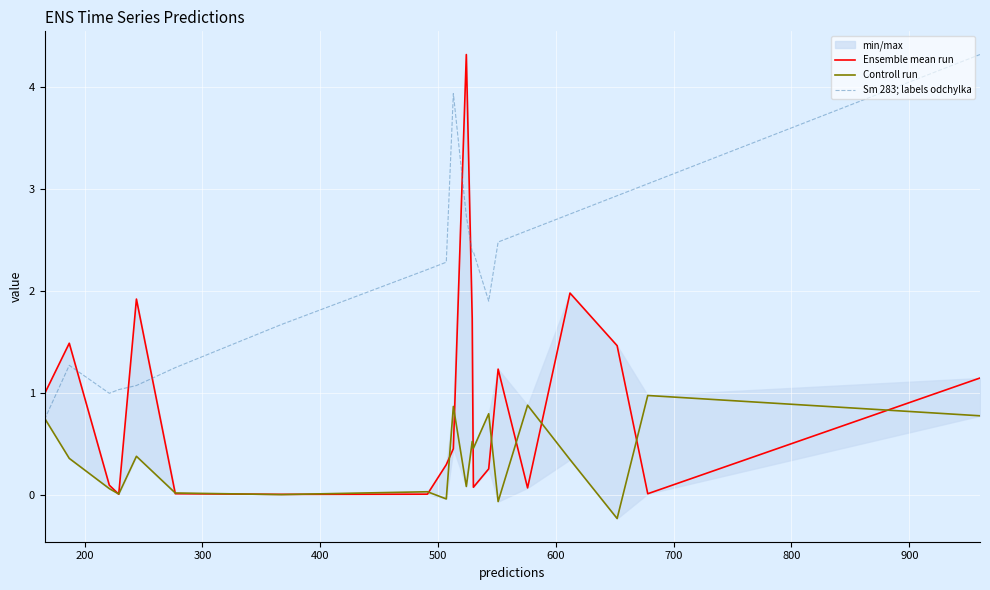

Is the value of Sm 283; labels odchylka at 300 greater than the value of Ensemble mean run at 14?

No